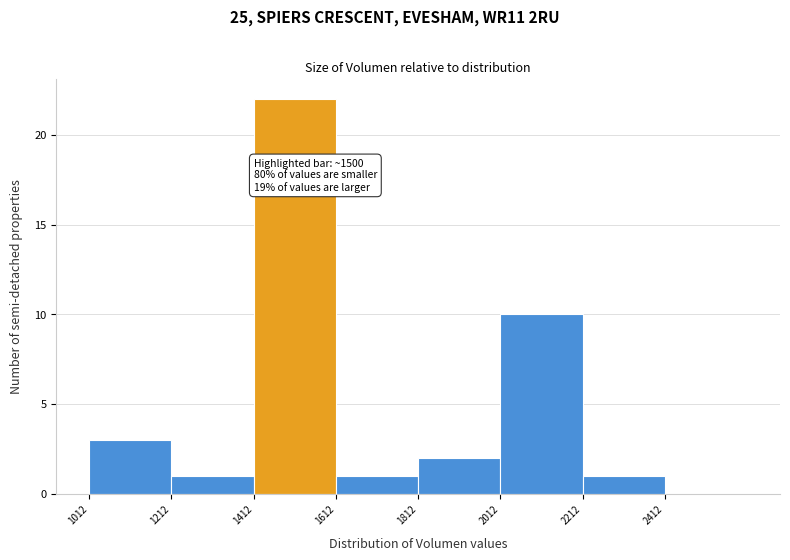

Over which range of the x-axis is the bar tallest?

1420 to 1620